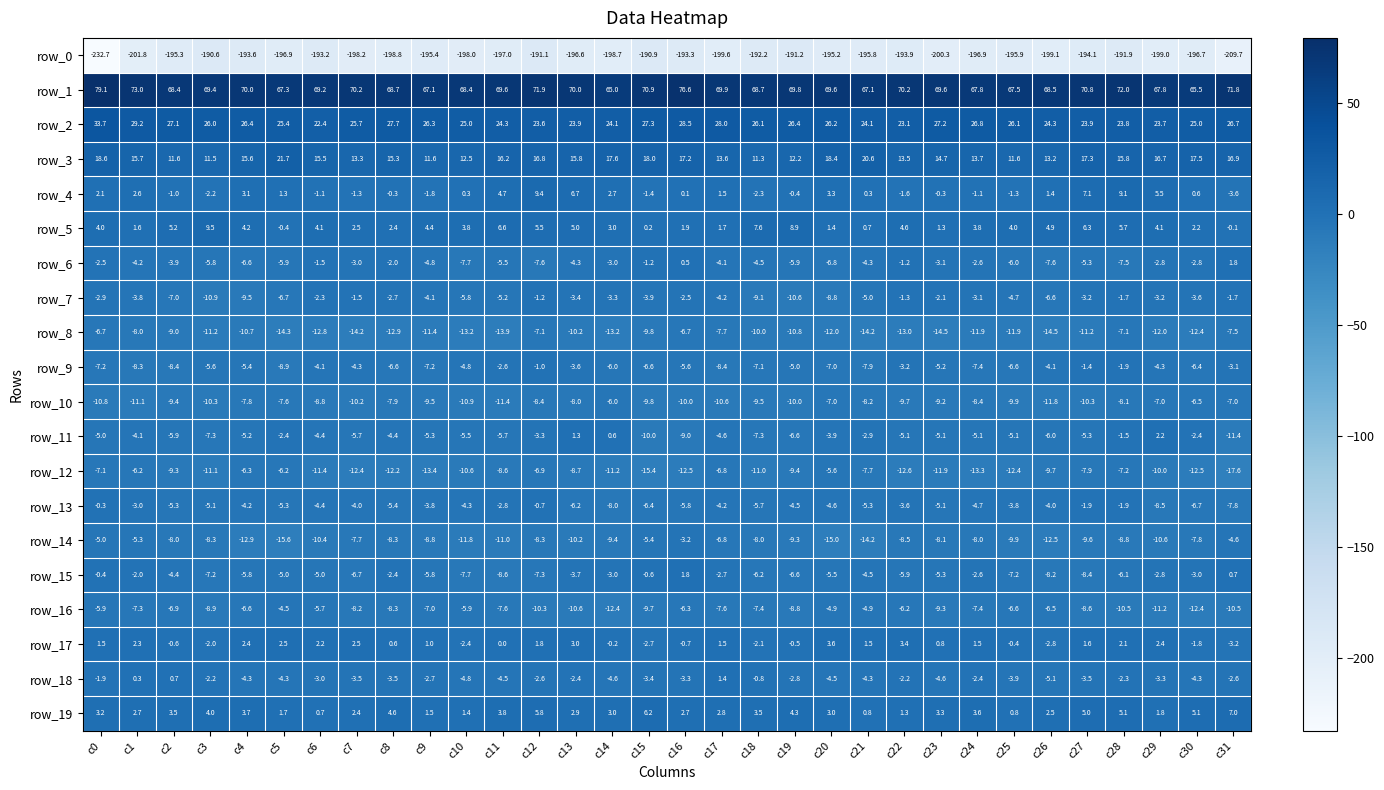

What is the average value of the row_12 series?

-10.2